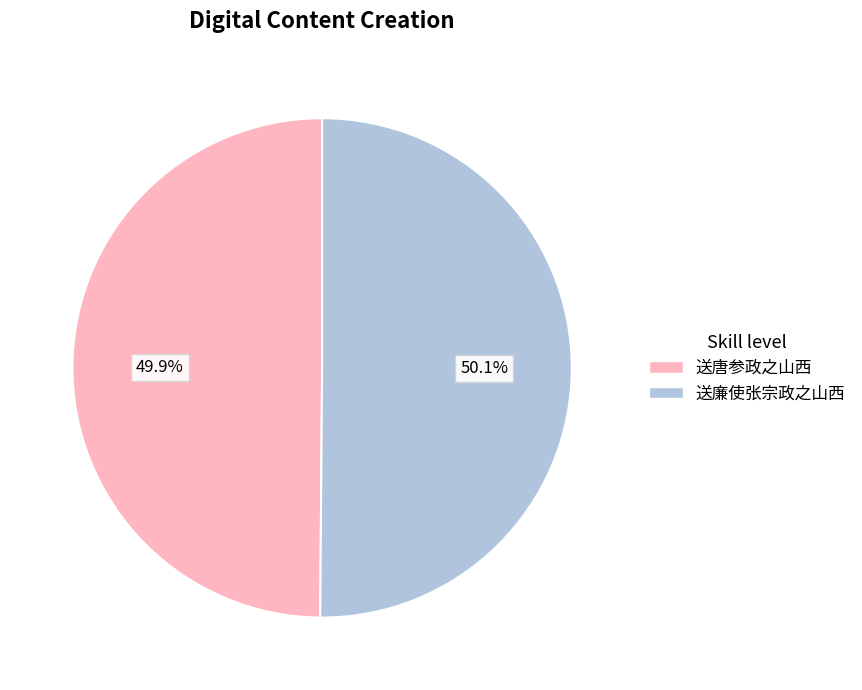

How many slices are in this pie chart?

2